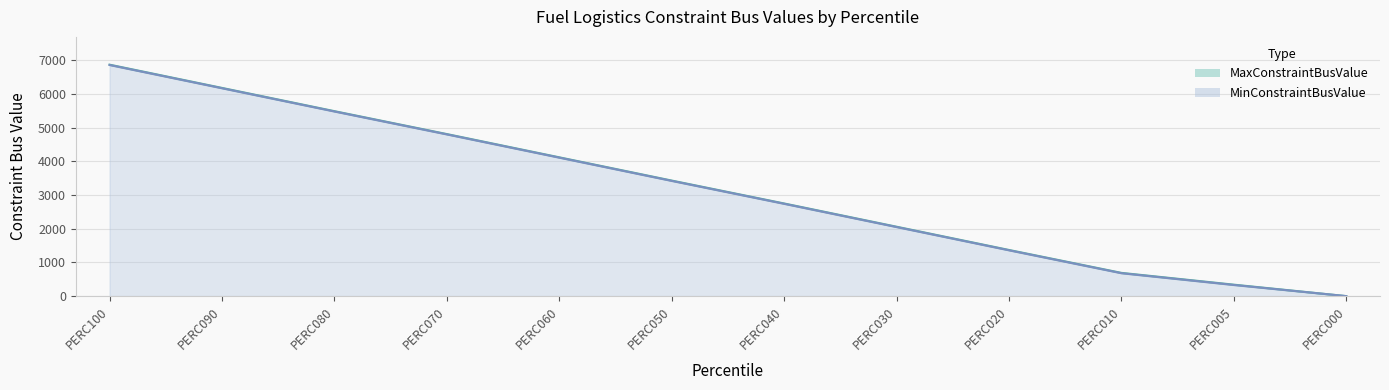

At which label is MaxConstraintBusValue closest to 3435?

PERC050